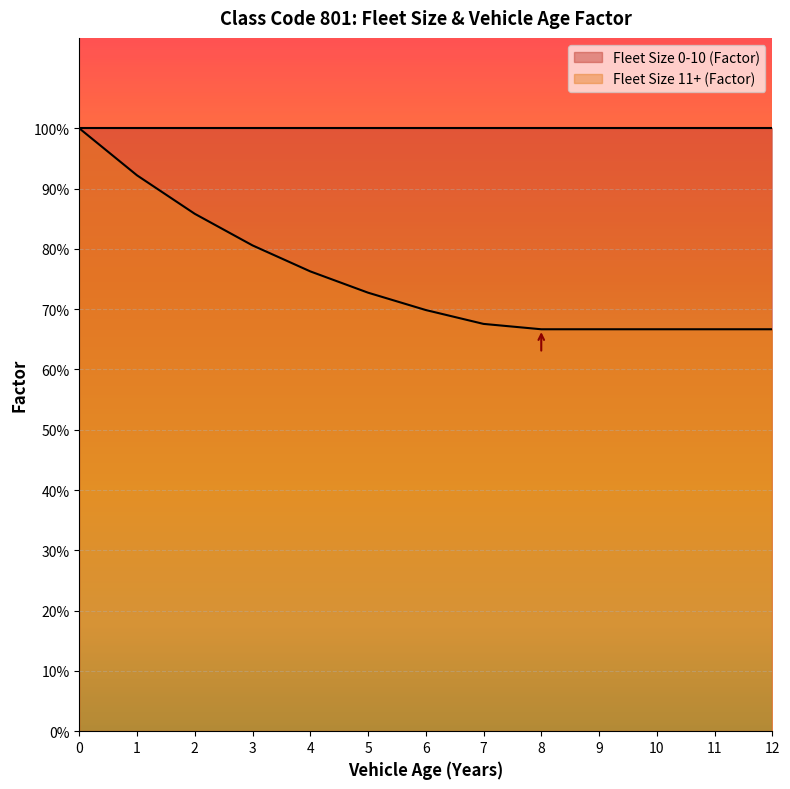

Reading left to right, transcribe all the data shown in this chart.

1.0	0.9	0.9	0.8	0.8	0.7	0.7	0.7	0.7	0.7	0.7	0.7	0.7